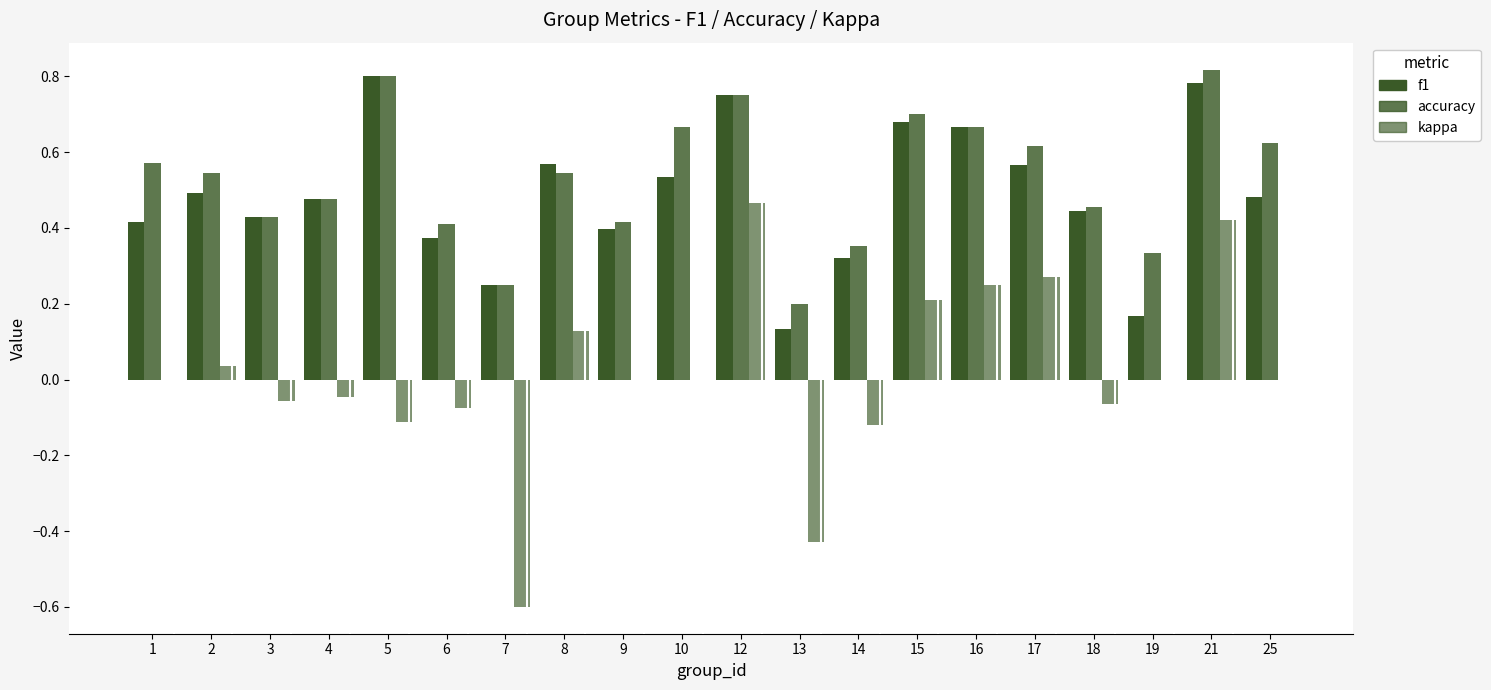

How many distinct data groups are displayed?

3